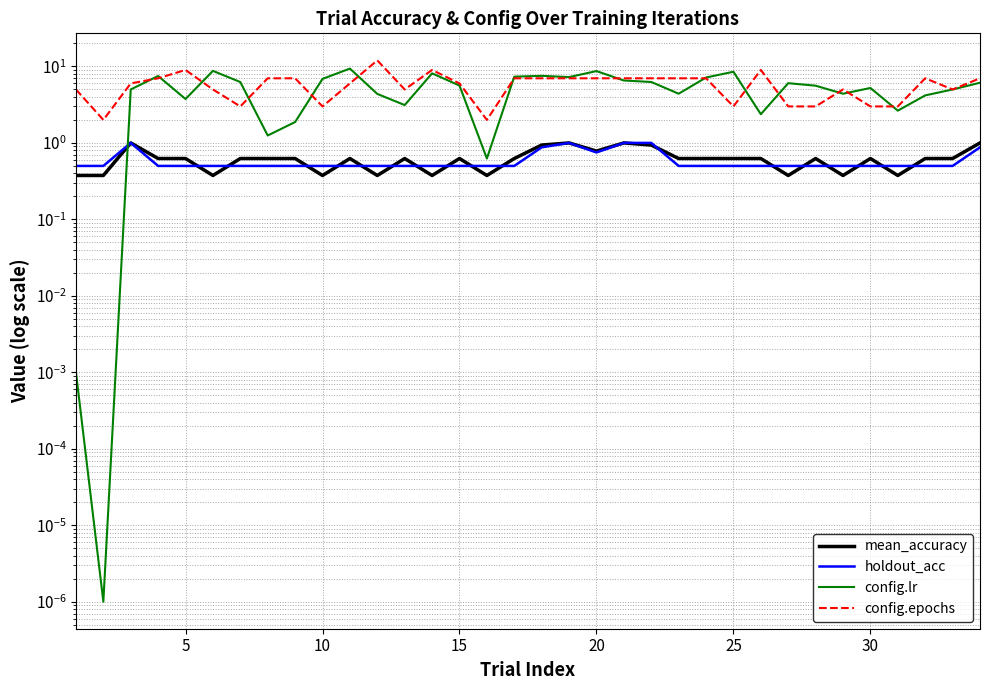

What is the value of the holdout_acc point at the 33rd from the left?

0.5